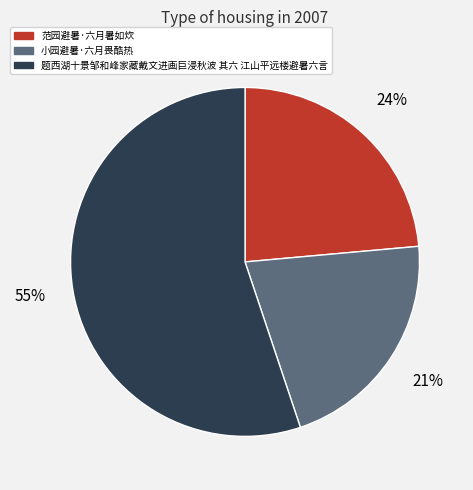

True or false: 范园避暑·六月暑如炊 accounts for 24% of the total.

True